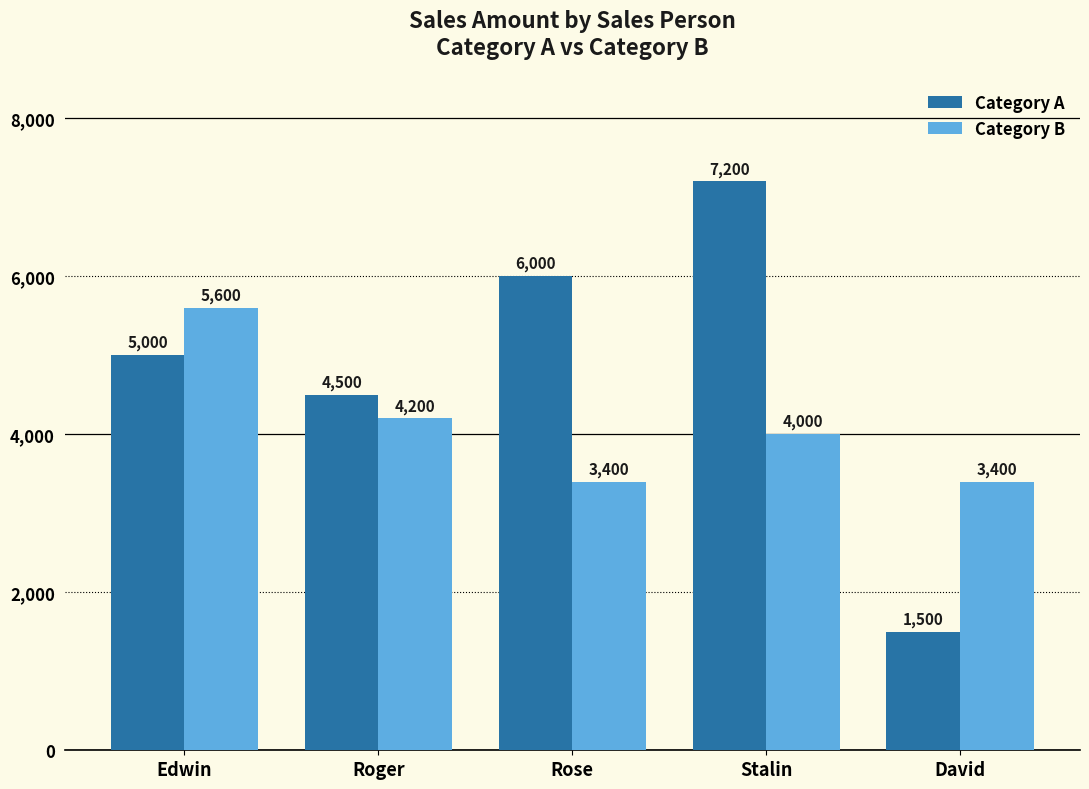

How many categories are shown in the chart?

5